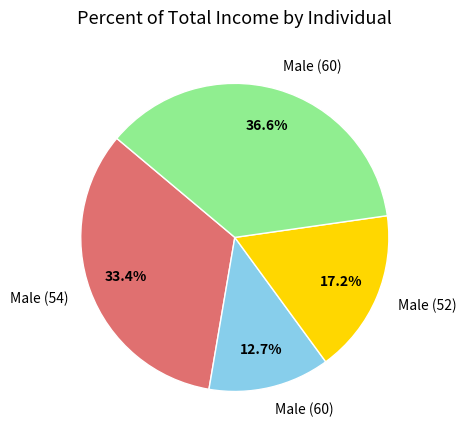

Is there a majority slice in this chart?

No